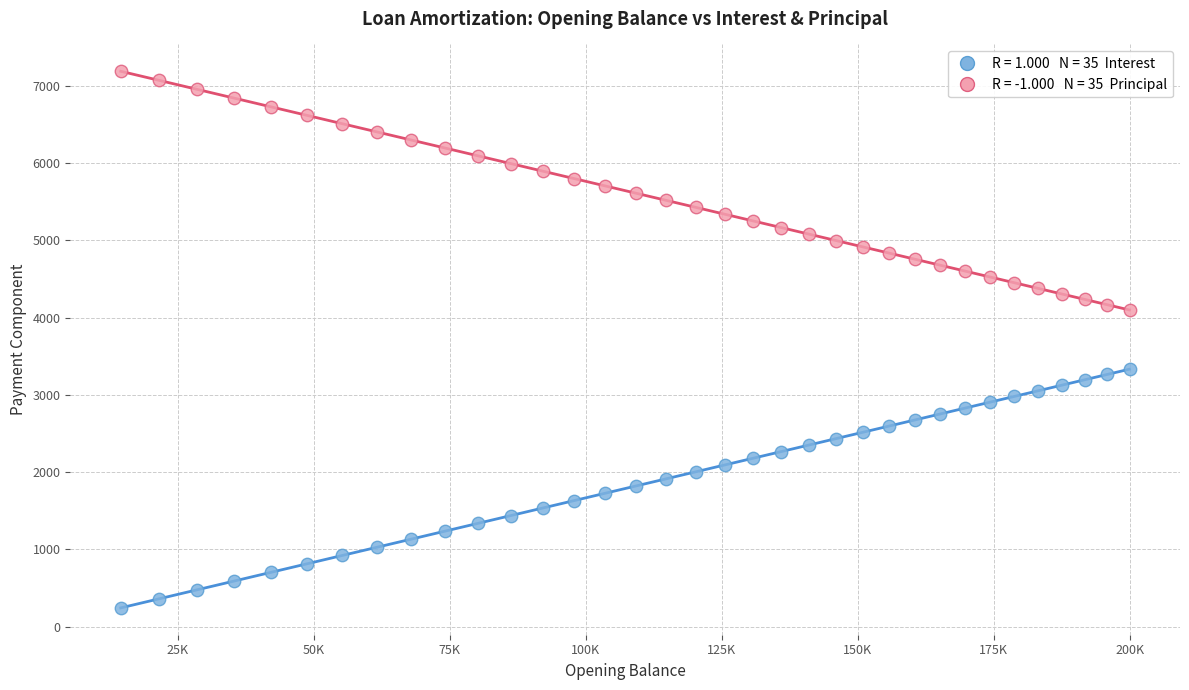

Across all data points, what is the range of X values (max minus min)?

185498.1